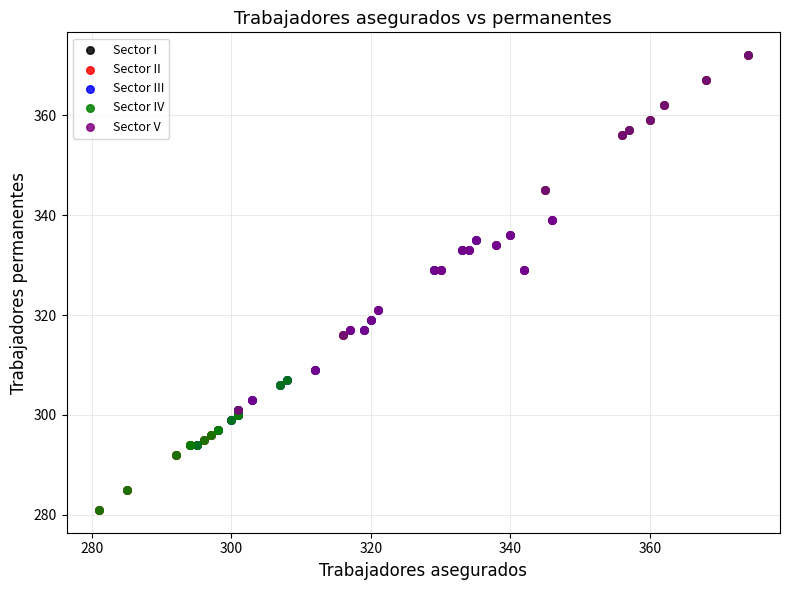

What are all the series names shown in the legend?

Sector I, Sector II, Sector III, Sector IV, Sector V